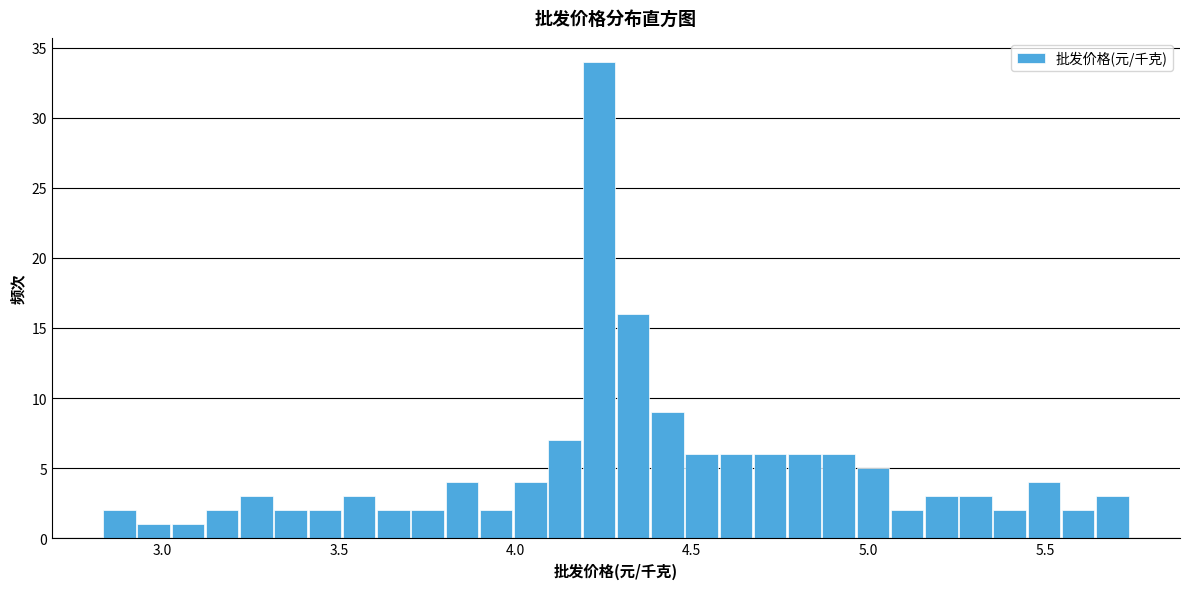

Around what value on the x-axis is the tallest bar? Give the approximate position of its centre, as read against the axis.

4.25